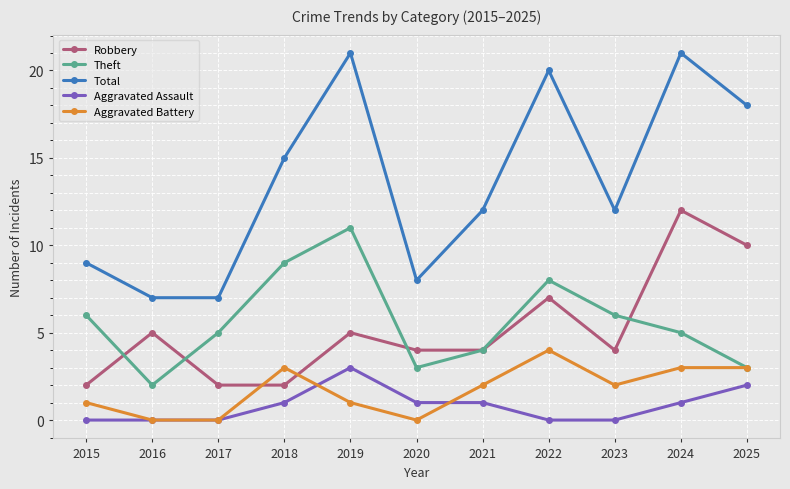

What is the sum of the Robbery values at 2015 and 2023?

6